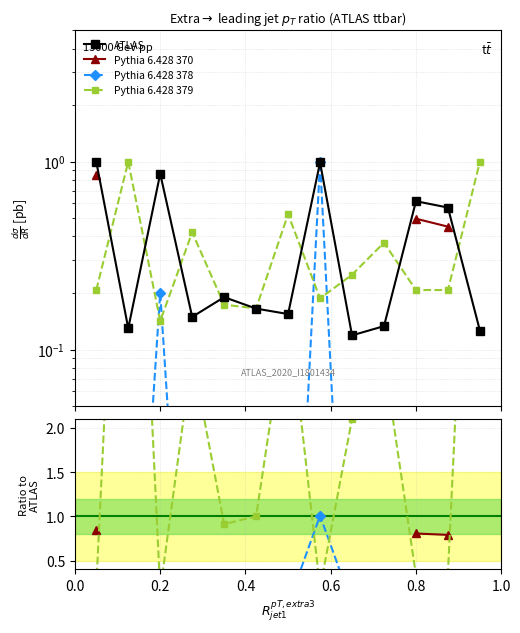

Between 0.2 and 1.0, which series saw the biggest shift?

Pythia 6.428 379